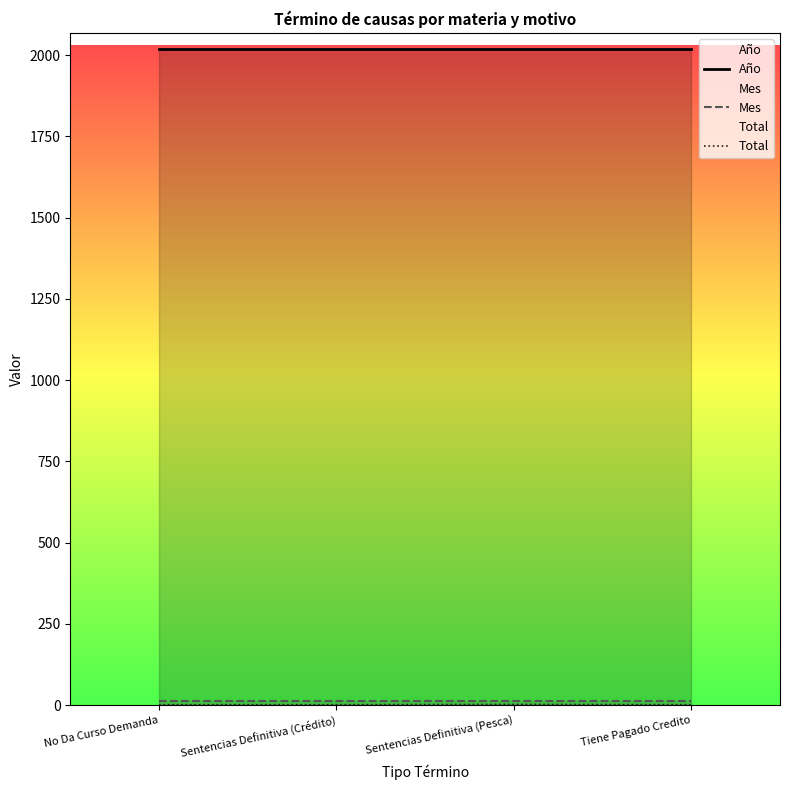

Count the Total values in the range 1 to 2.

4